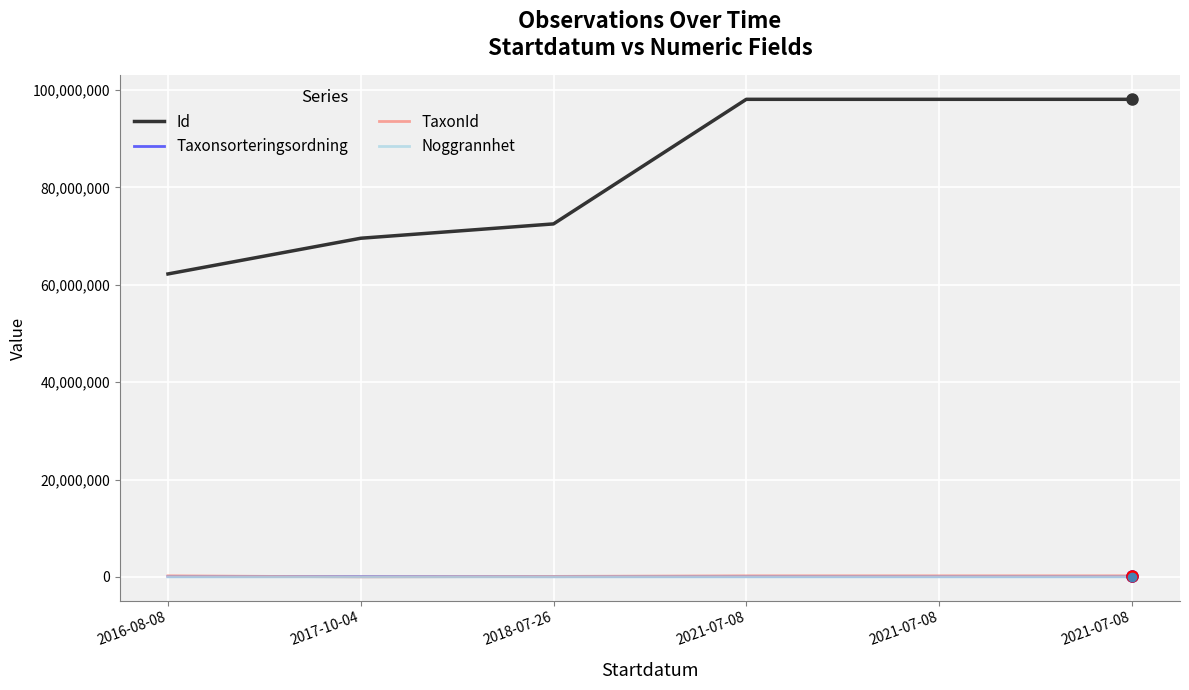

What are all the series names shown in the legend?

Id, Taxonsorteringsordning, TaxonId, Noggrannhet